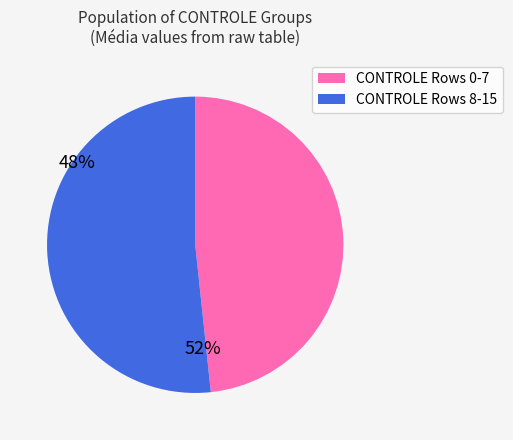

Is there any slice that represents more than half of the pie?

Yes